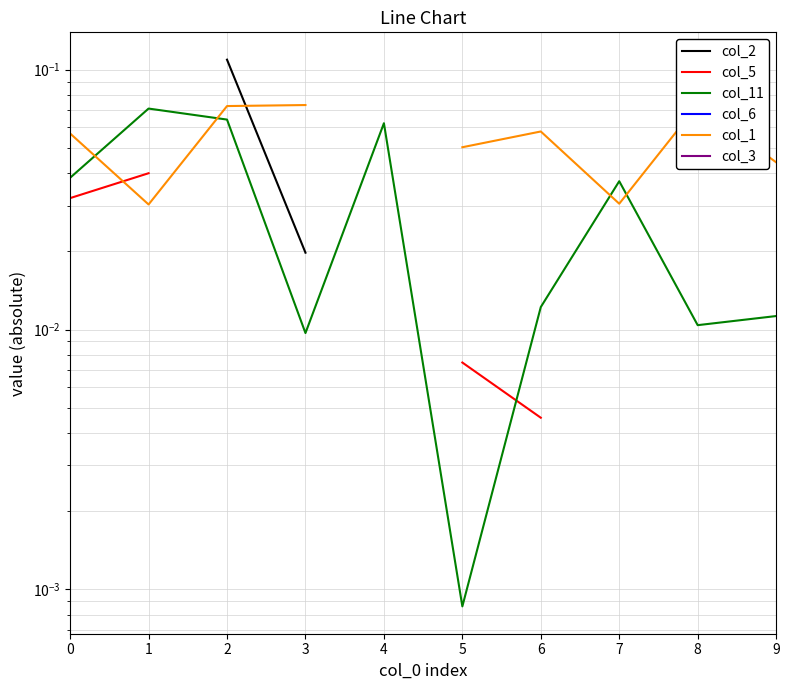

True or false: col_11 and col_2 cross at least once.

False